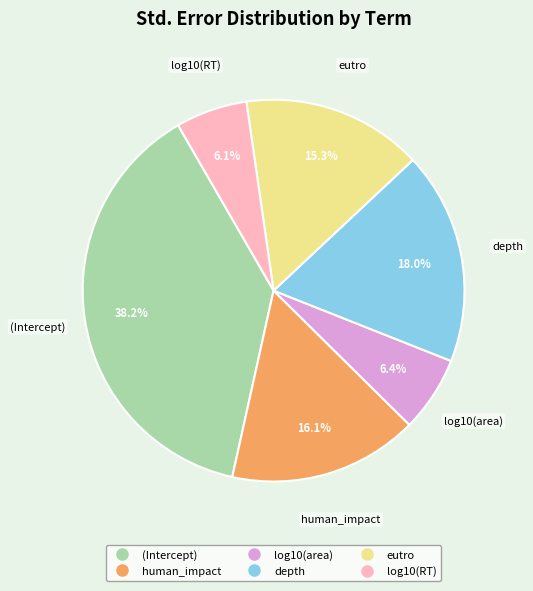

Which category has the biggest portion of the pie?

(Intercept)